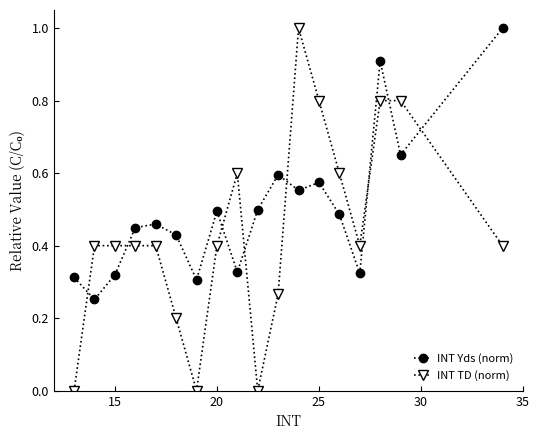

Which series ends up on top after the final intersection of INT Yds (norm) and INT TD (norm)?

INT Yds (norm)